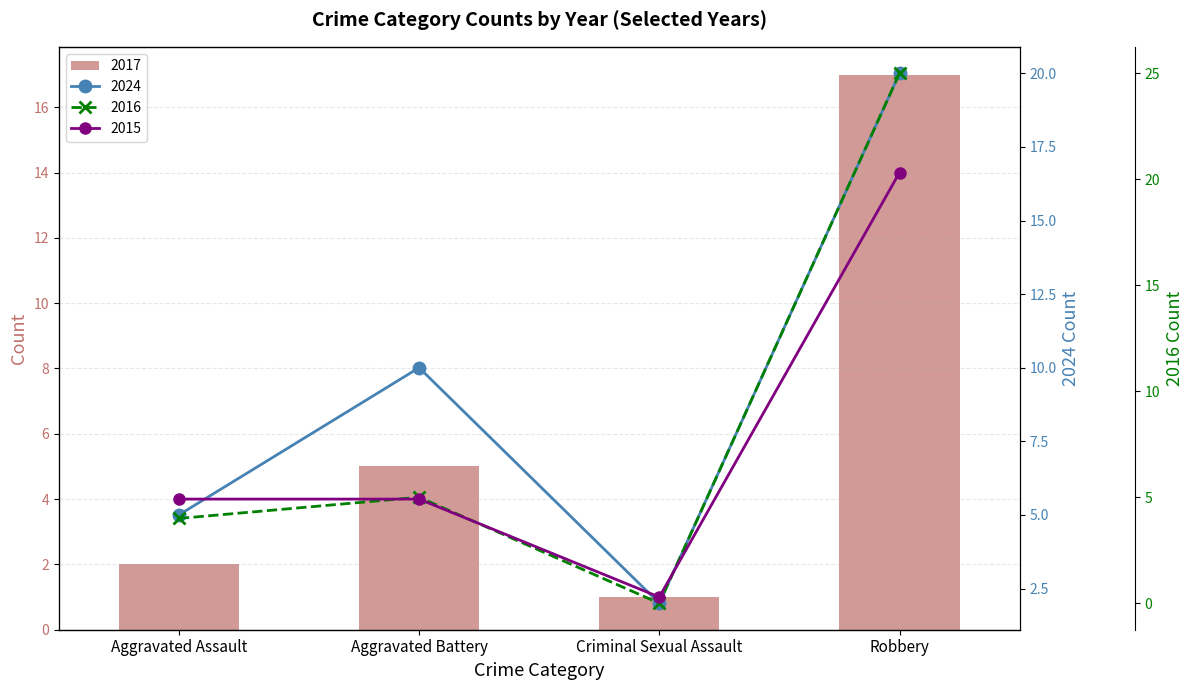

What is the total value across all series at Aggravated Battery?

24